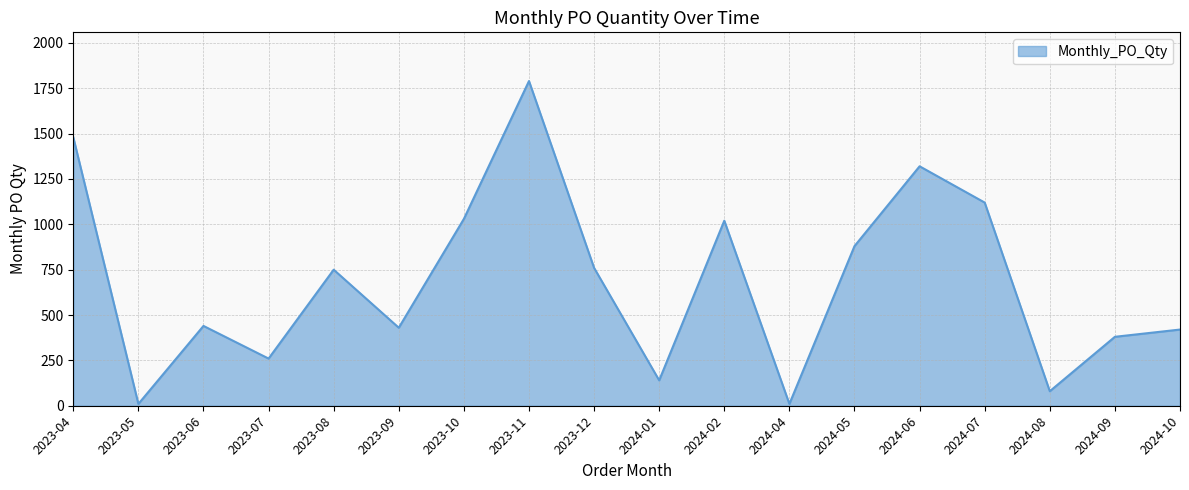

What is the approximate value at 2024-10?

420